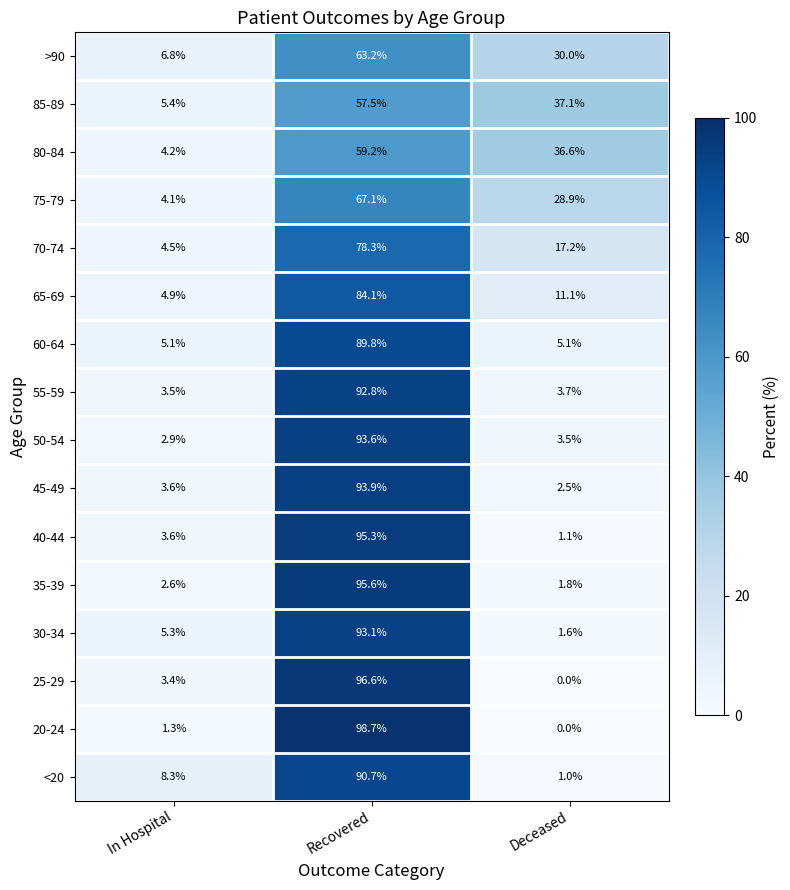

Is the value of 30-34 at Recovered greater than the value of >90 at Recovered?

Yes